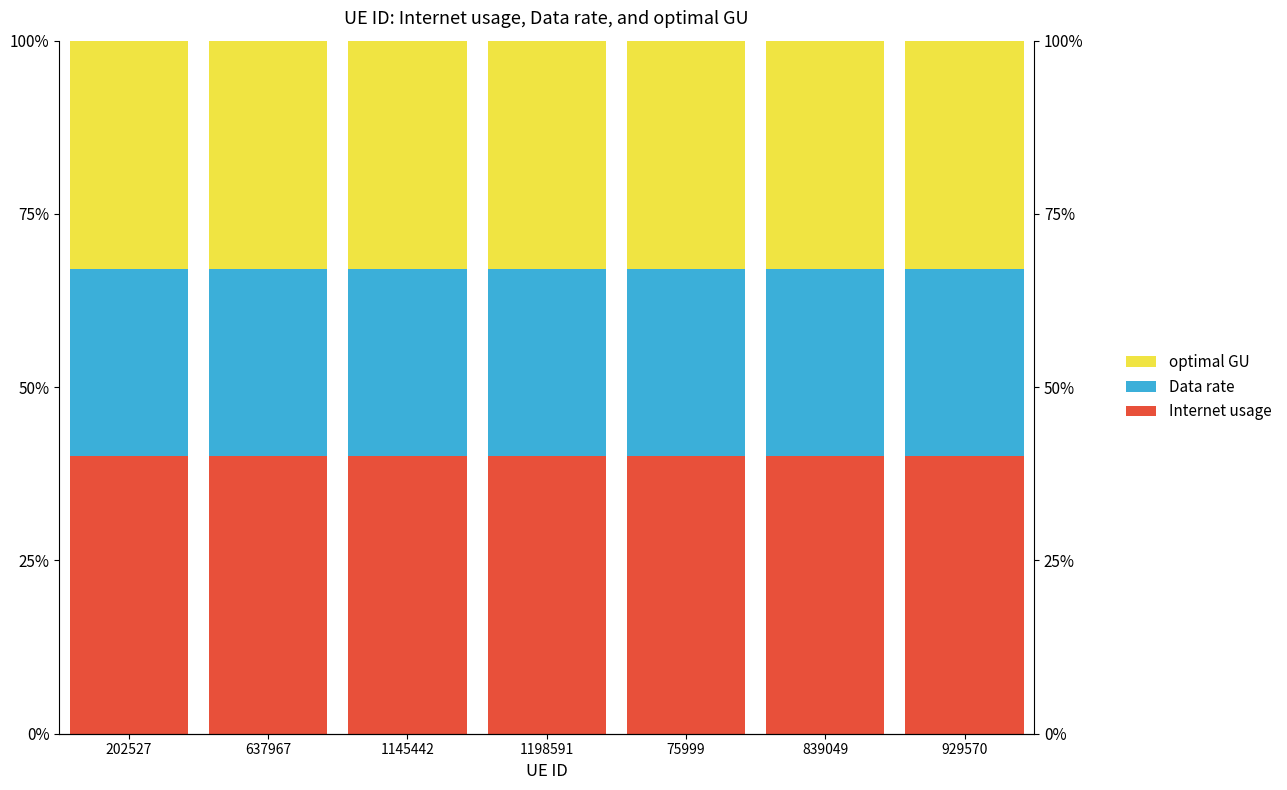

Count the number of data series in this chart.

3